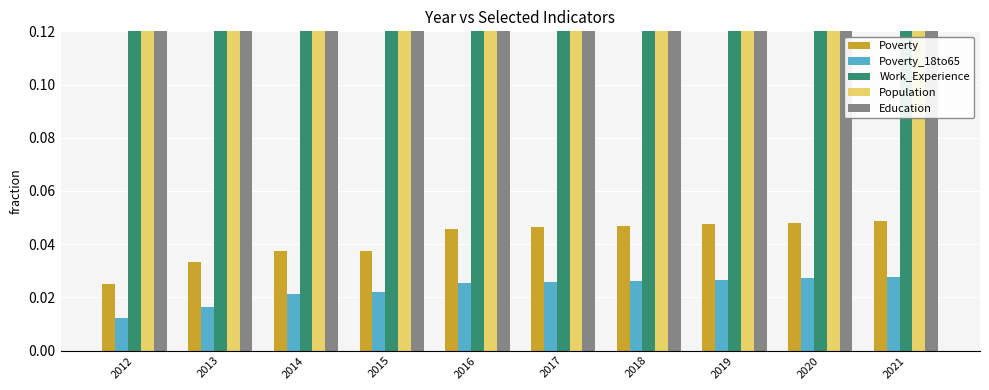

What are all the series names shown in the legend?

Poverty, Poverty_18to65, Work_Experience, Population, Education